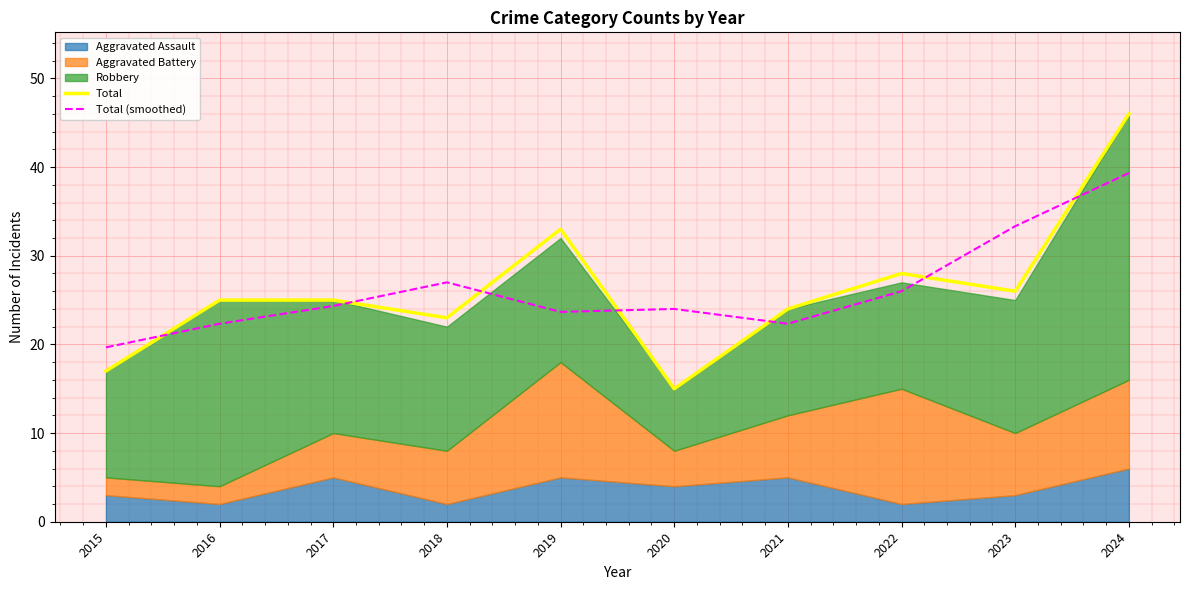

Reading left to right, extract all data points from this chart.

Total: 17.0	25.0	25.0	23.0	33.0	15.0	24.0	28.0	26.0	46.0
Total (smoothed): 19.7	22.3	24.3	27.0	23.7	24.0	22.3	26.0	33.3	39.3